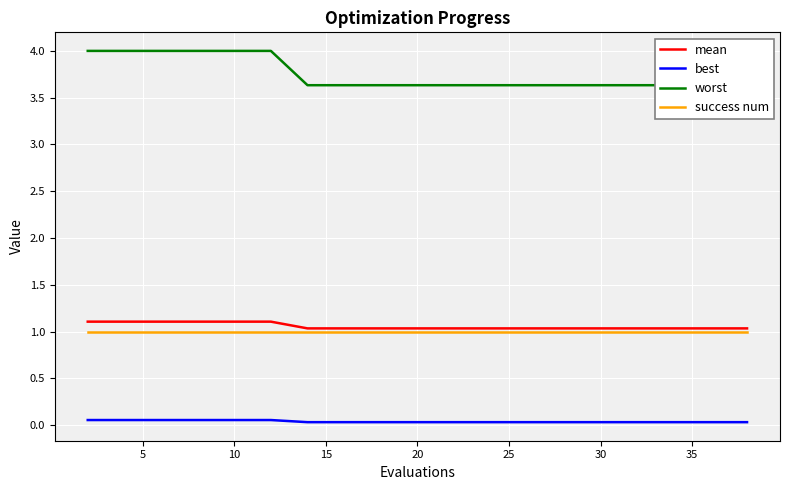

True or false: best and success num cross at least once.

False